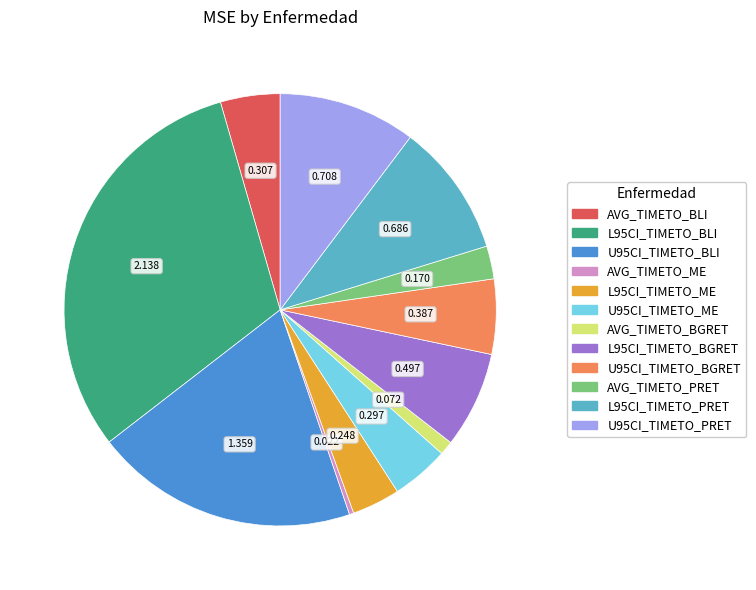

Do L95CI_TIMETO_PRET and AVG_TIMETO_PRET together represent more than half of the pie?

No